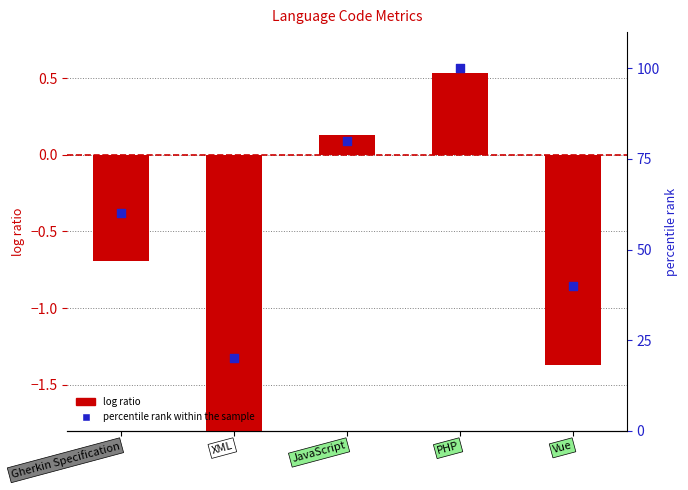

At which category is the sum across all series the highest?

PHP